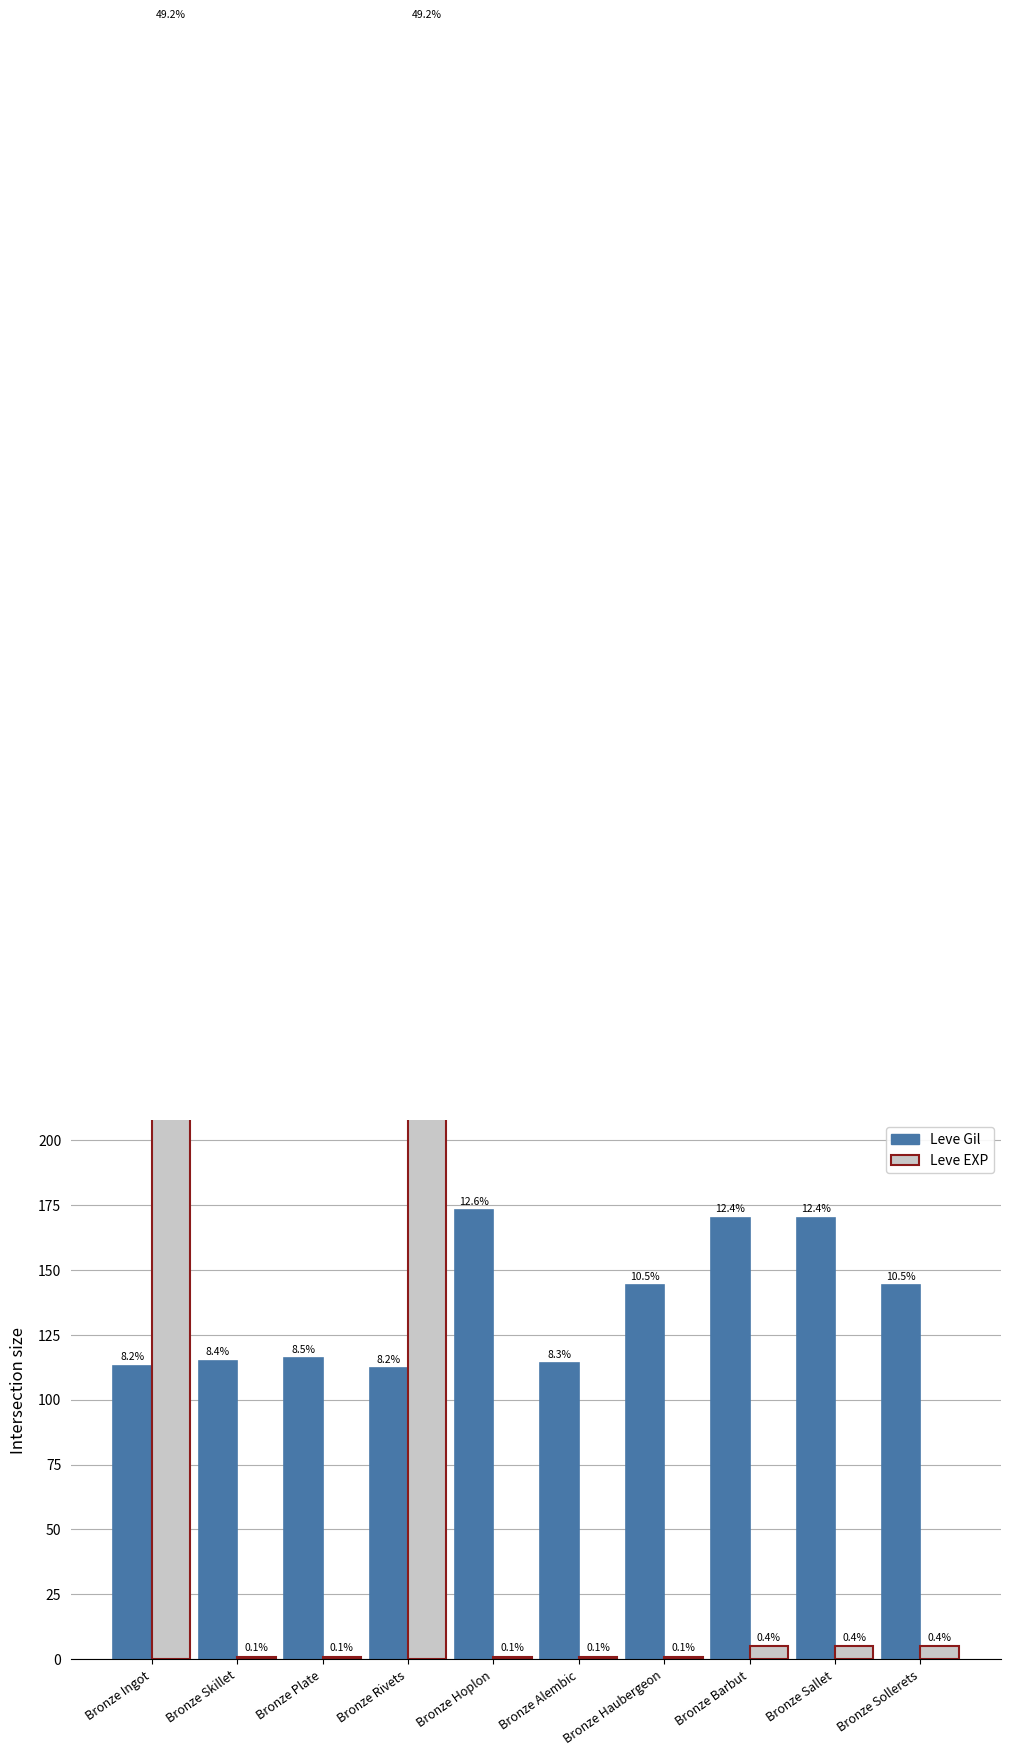

What is the value of the Leve Gil bar at the 3rd from the left?

116